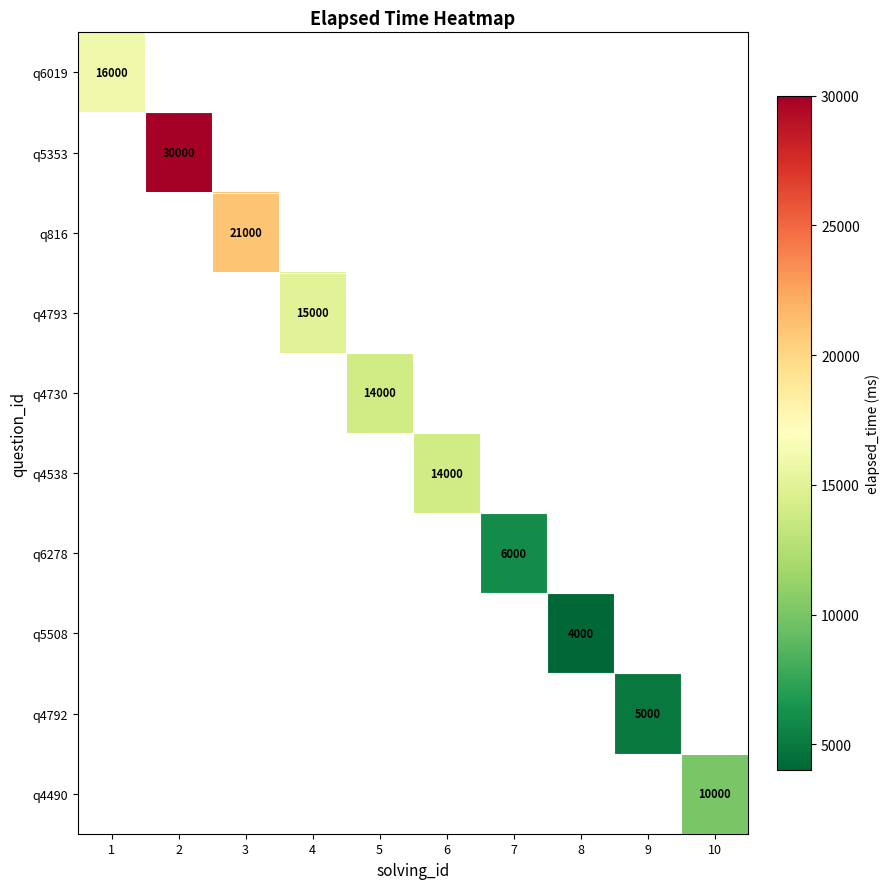

The value of q4792 at 9 is 5000. True or false?

True